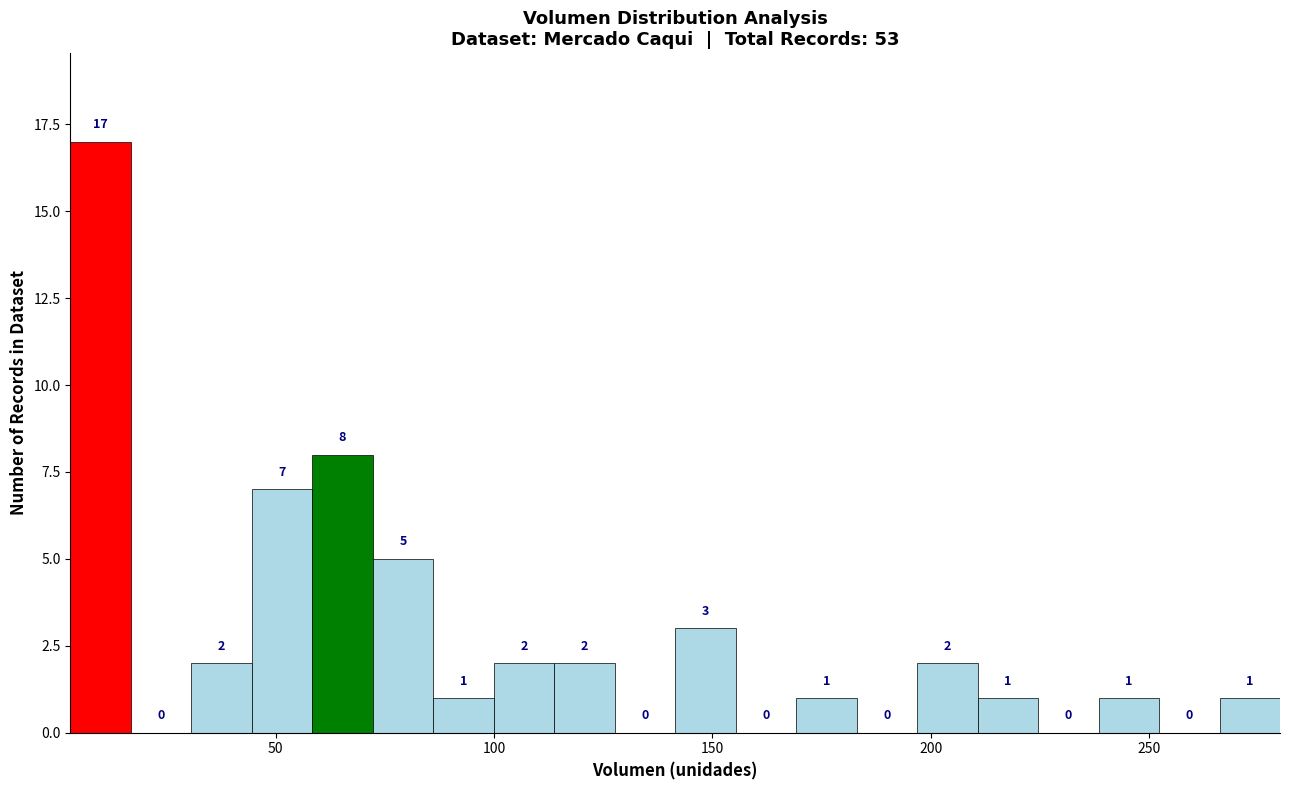

Read against the x-axis, roughly where is the centre of the tallest bar?

10